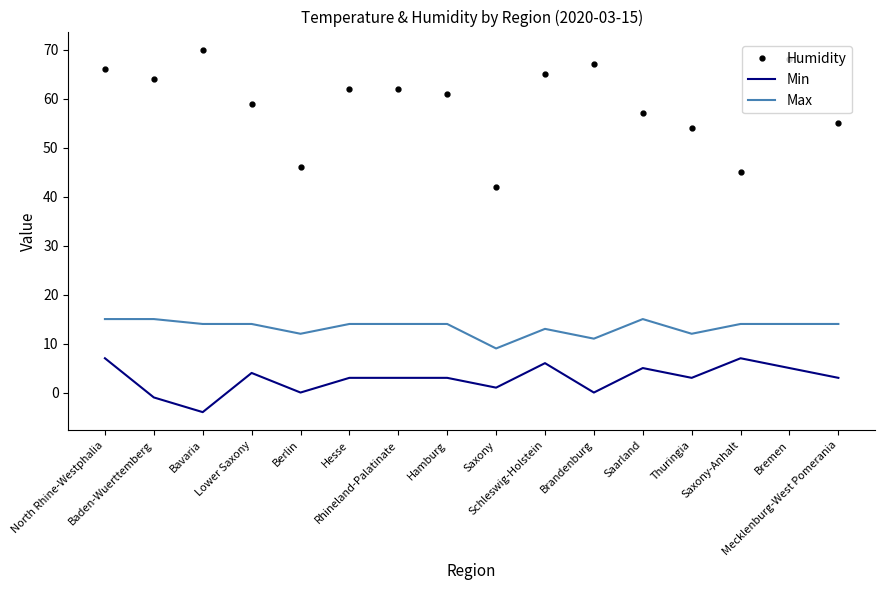

What is the highest value of the Humidity series?

70